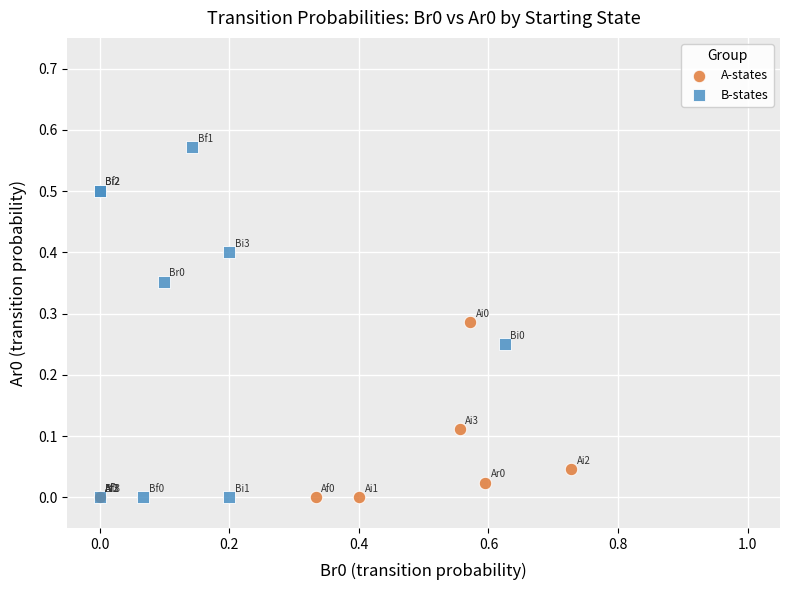

What are all the series names shown in the legend?

A-states, B-states